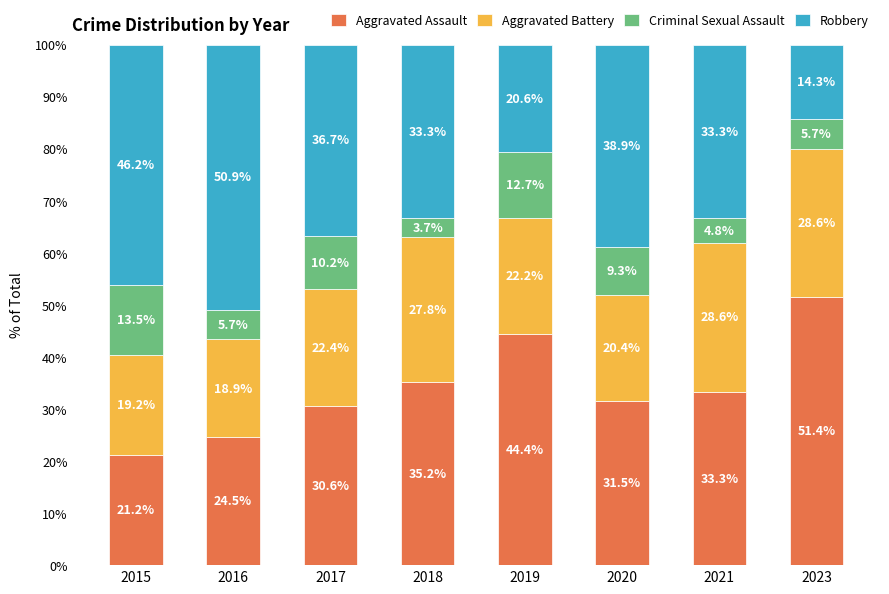

What is the total value across all series at 2016?

100.0